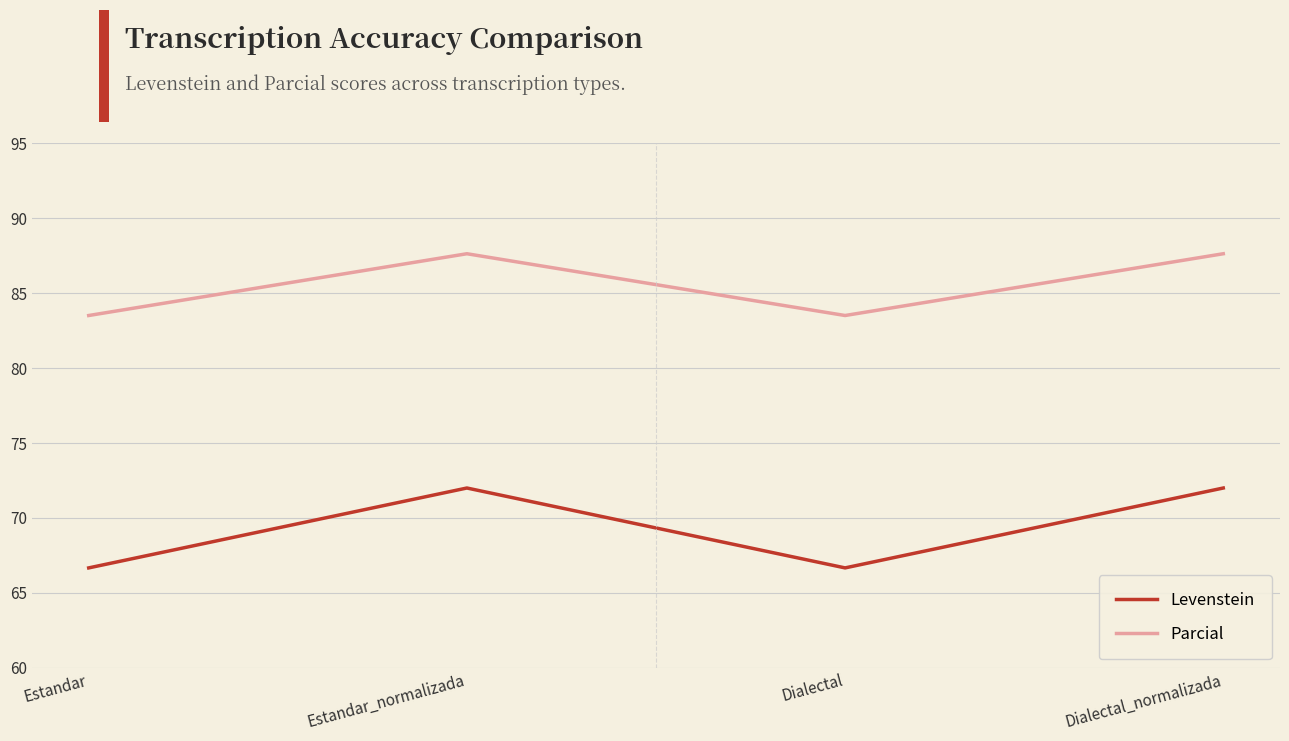

What is the sum of the Parcial values at Estandar_normalizada and Dialectal_normalizada?

175.3